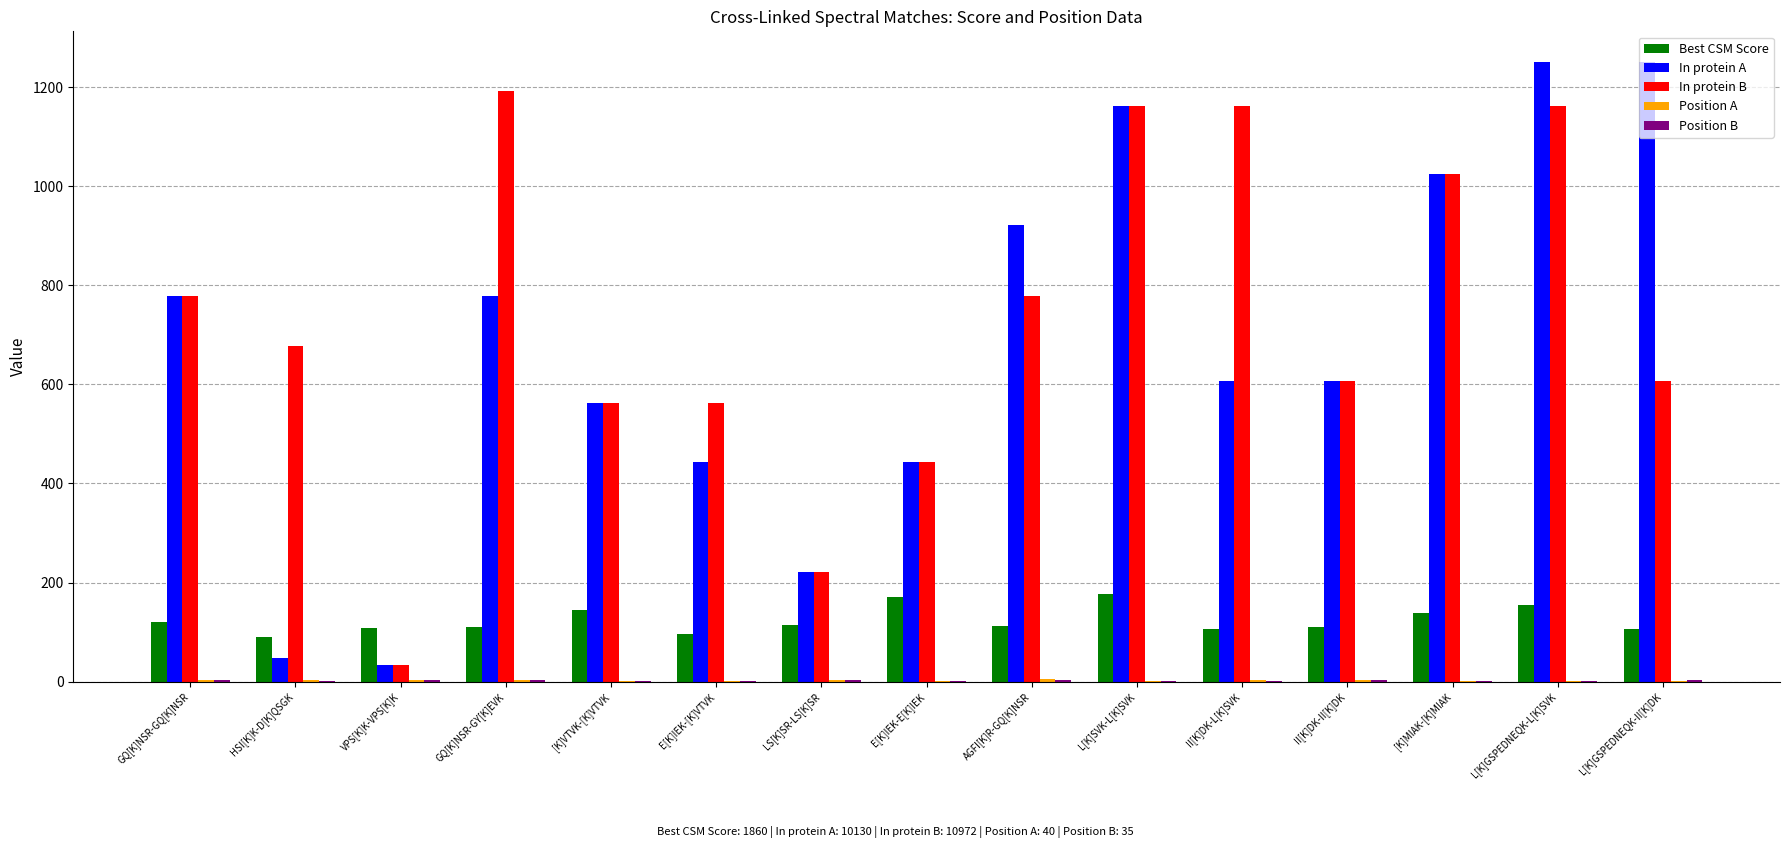

What is the sum of all Best CSM Score values?

1859.9